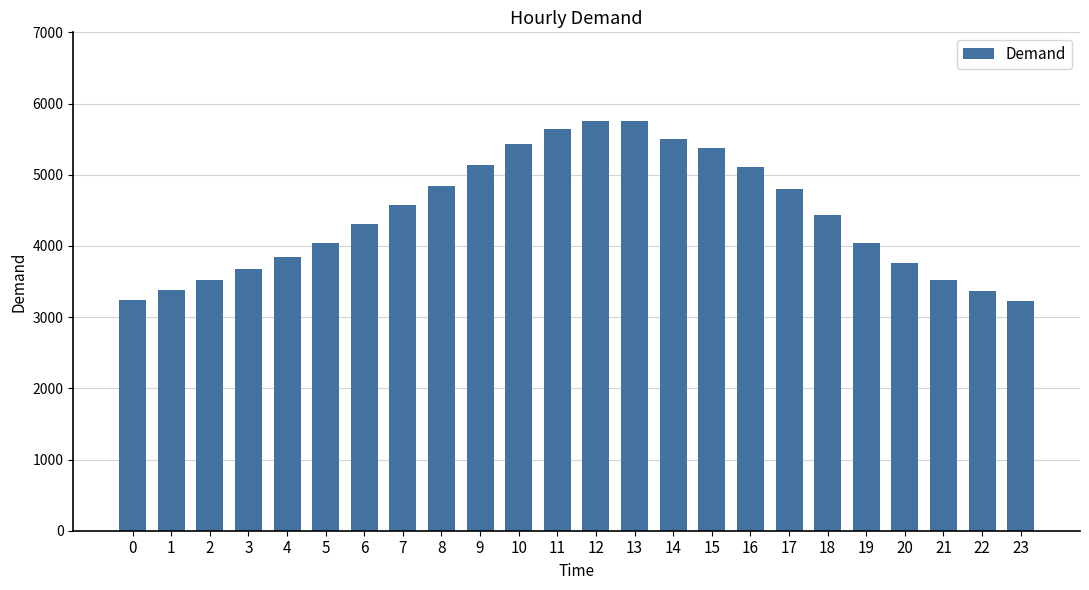

Is it true that the value at 18 is 4435?

True